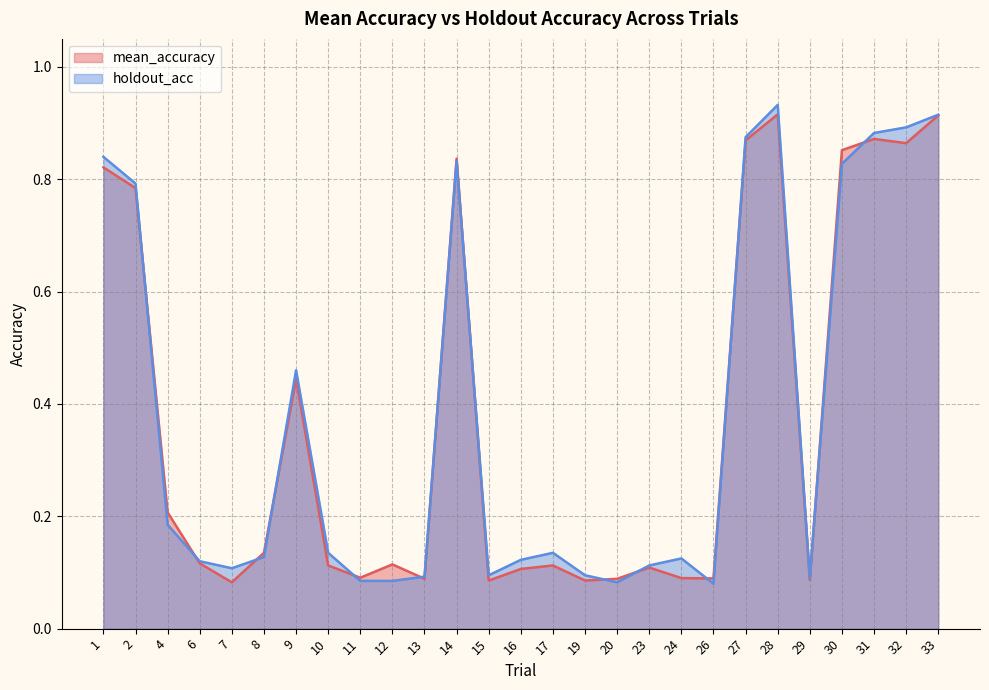

Which label corresponds to the largest value in the chart?

28